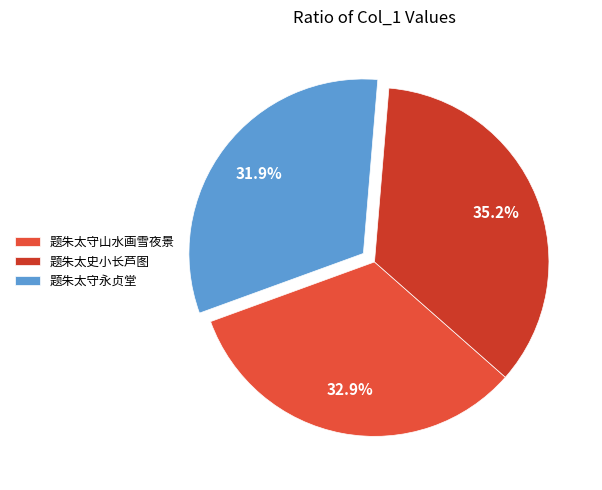

What portion of the pie excludes 题朱太守山水画雪夜景?

67.1%